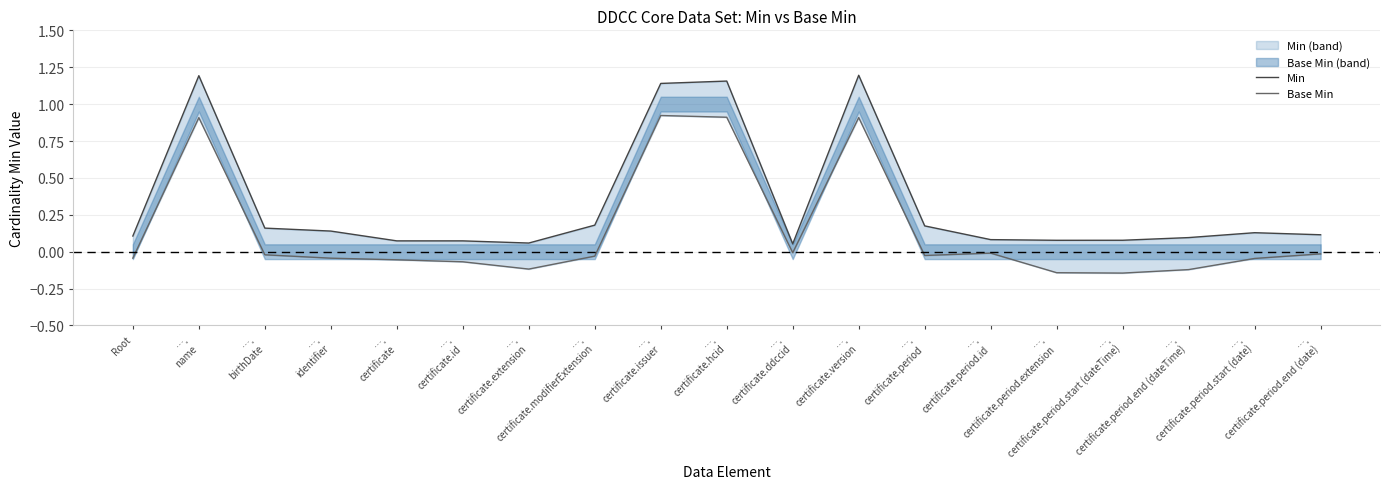

How many interior local peaks does the Base Min series have?

4